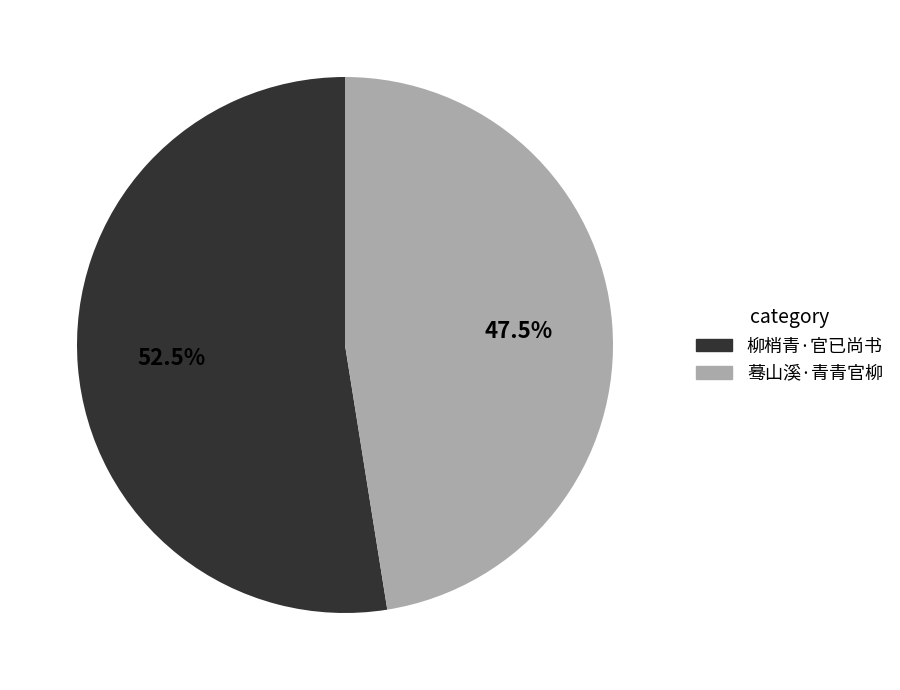

Between 蓦山溪·青青官柳 and 柳梢青·官已尚书, which is larger?

柳梢青·官已尚书